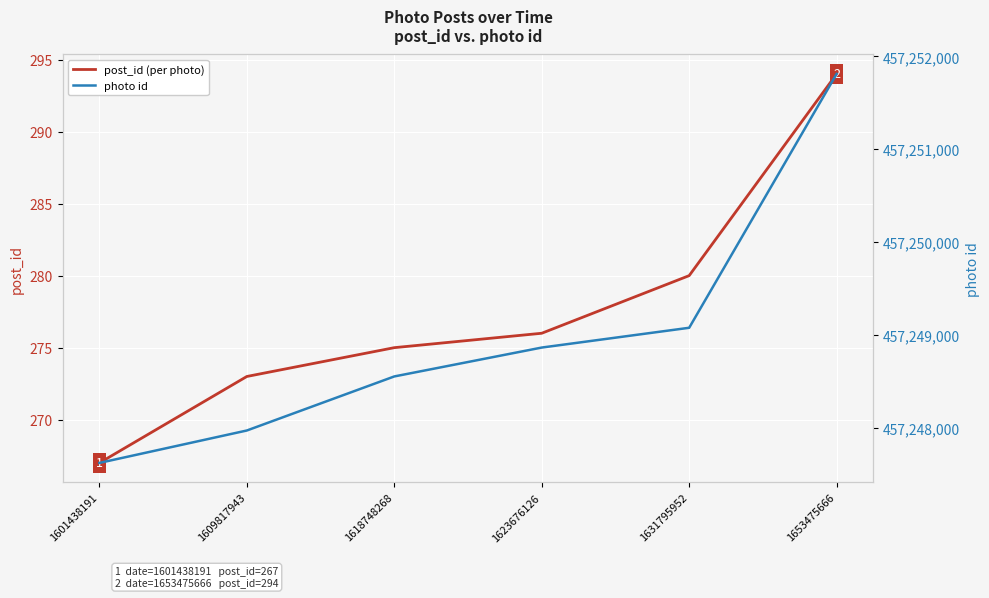

At which label is post_id (per photo) closest to 280?

1631795952